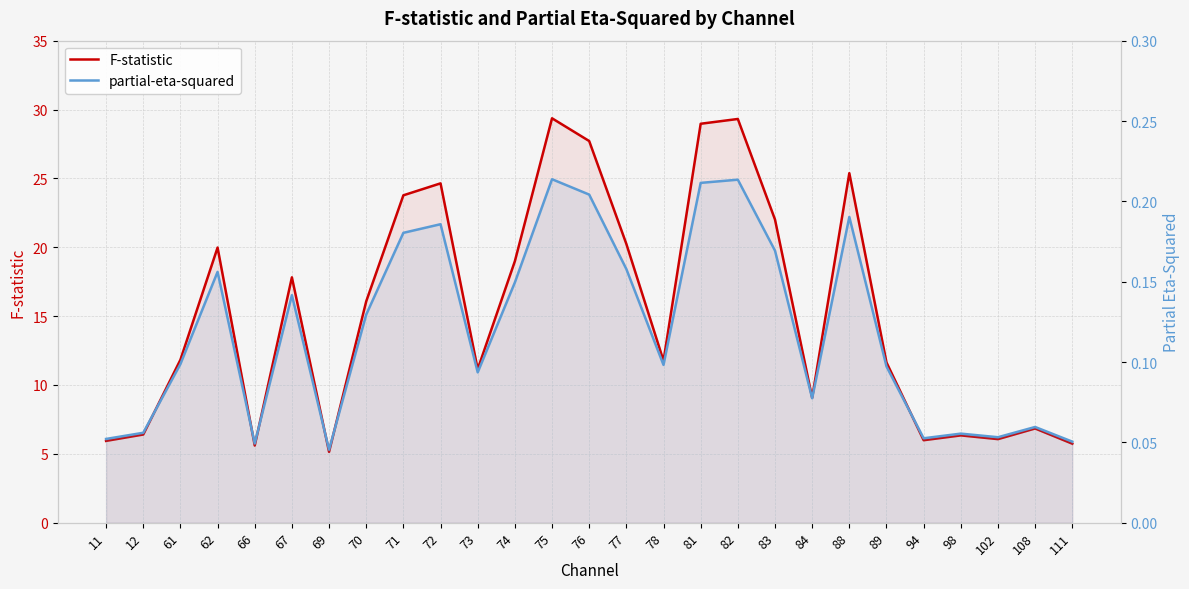

Which series changed the most between 83 and 88?

F-statistic